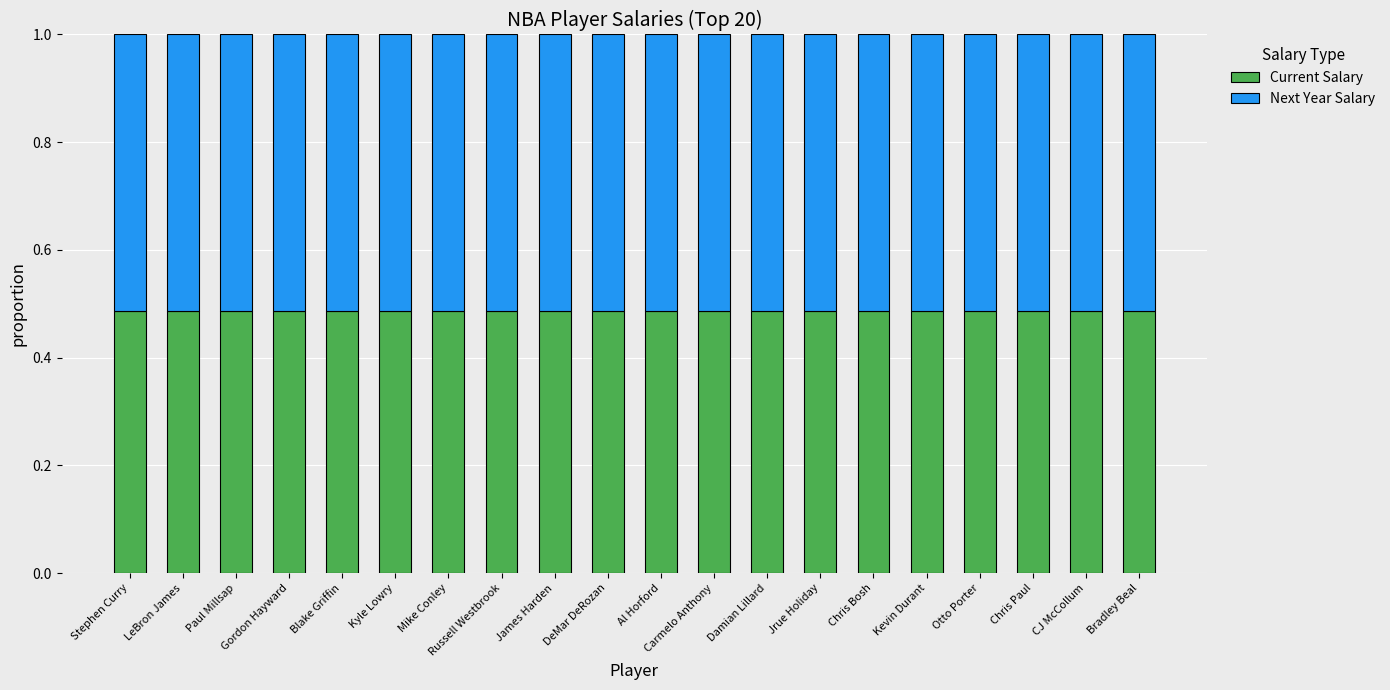

What is the sum of all Current Salary values?

9.7